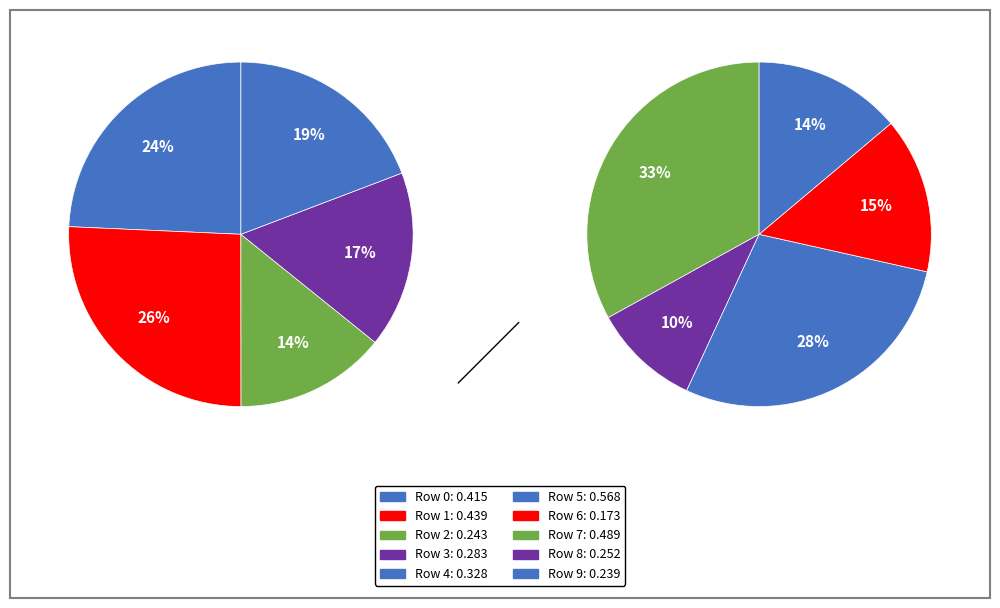

Is it true that 6 is 5% of the pie?

True